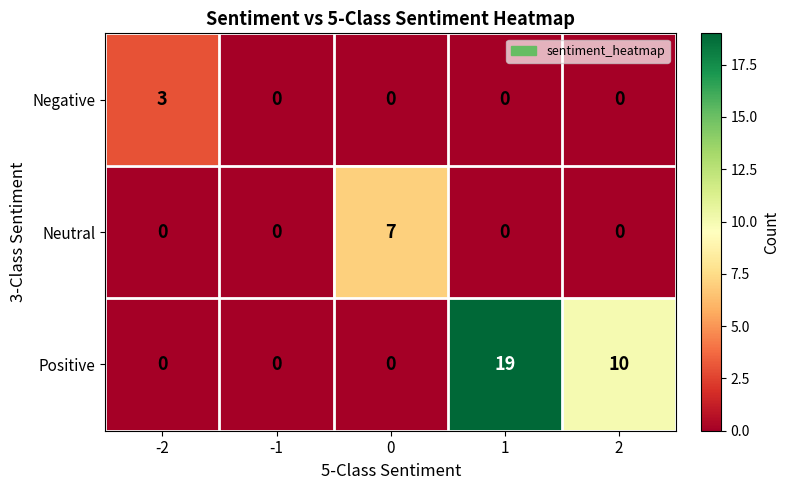

Rank the series by their average value, from highest to lowest.

Positive, Neutral, Negative